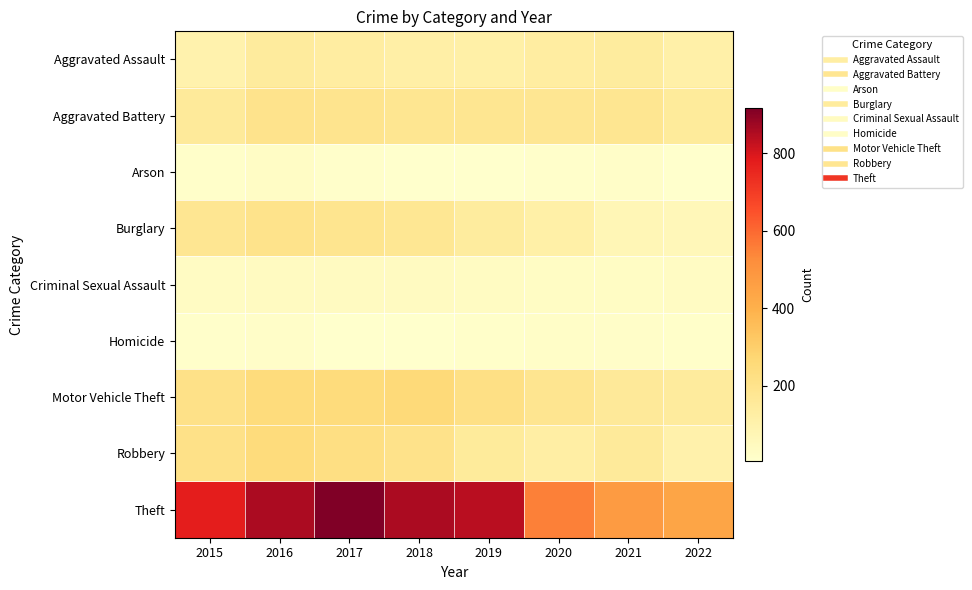

Between 2017 and 2022, which series saw the biggest shift?

Theft